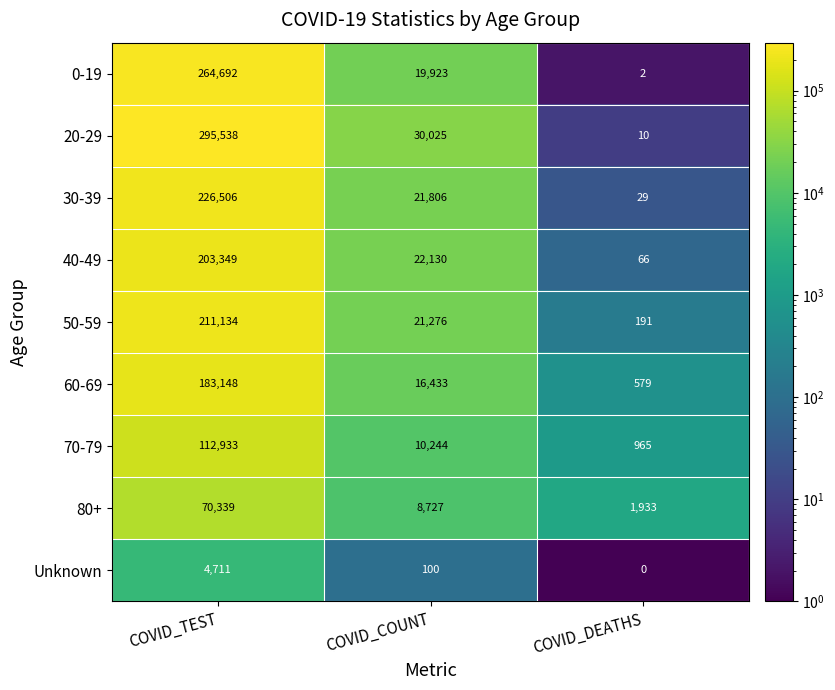

What is the greatest value displayed?

295538